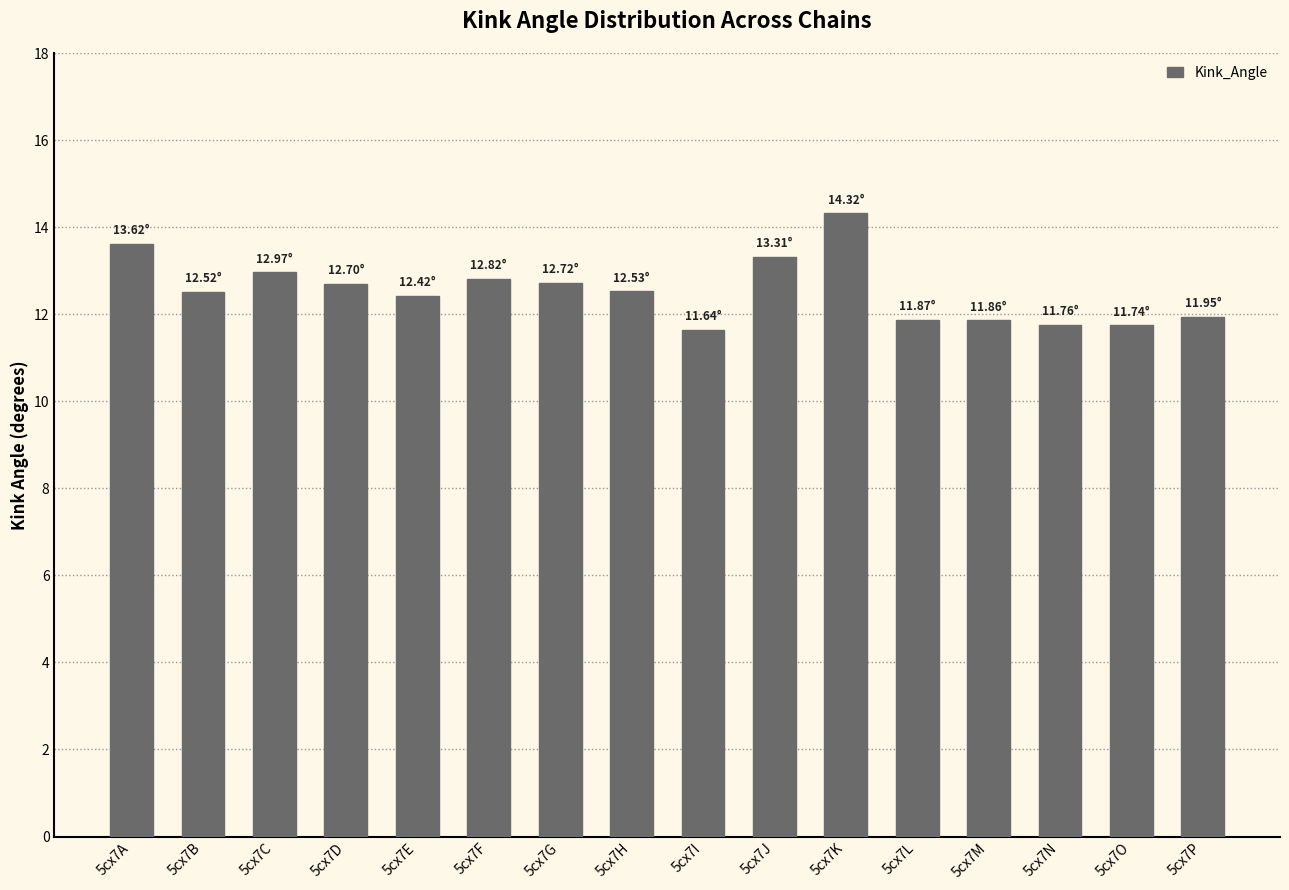

What is the change in value from 5cx7G to 5cx7J?

+0.6